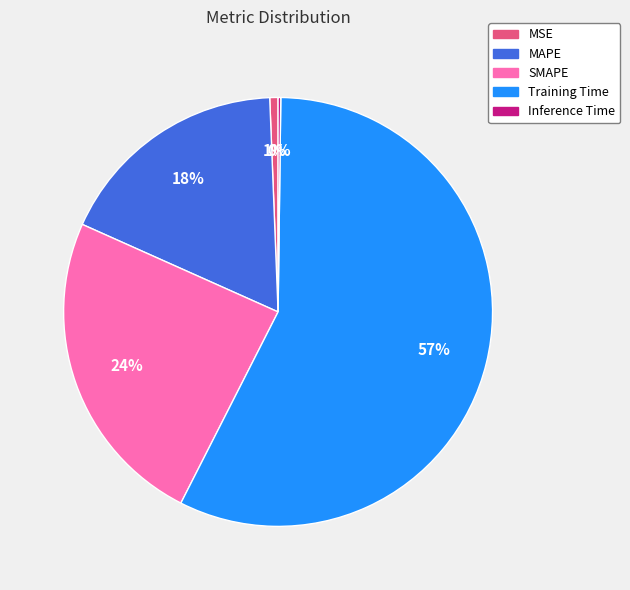

Combined, do Training Time and MSE account for over 50%?

Yes